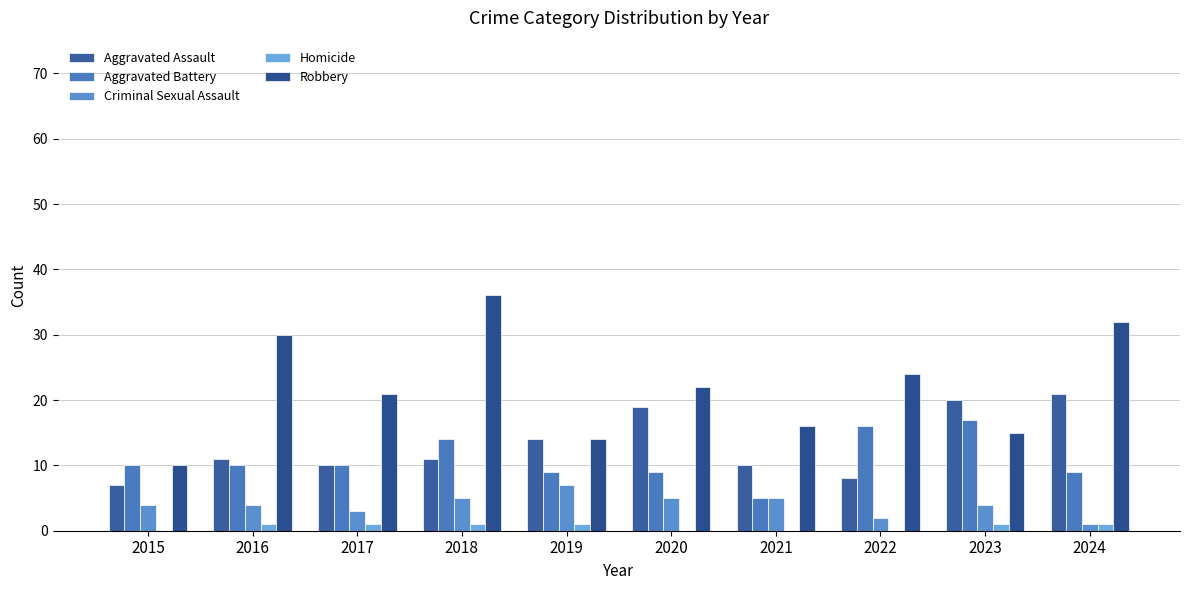

Which category has the lowest value across all series?

2015